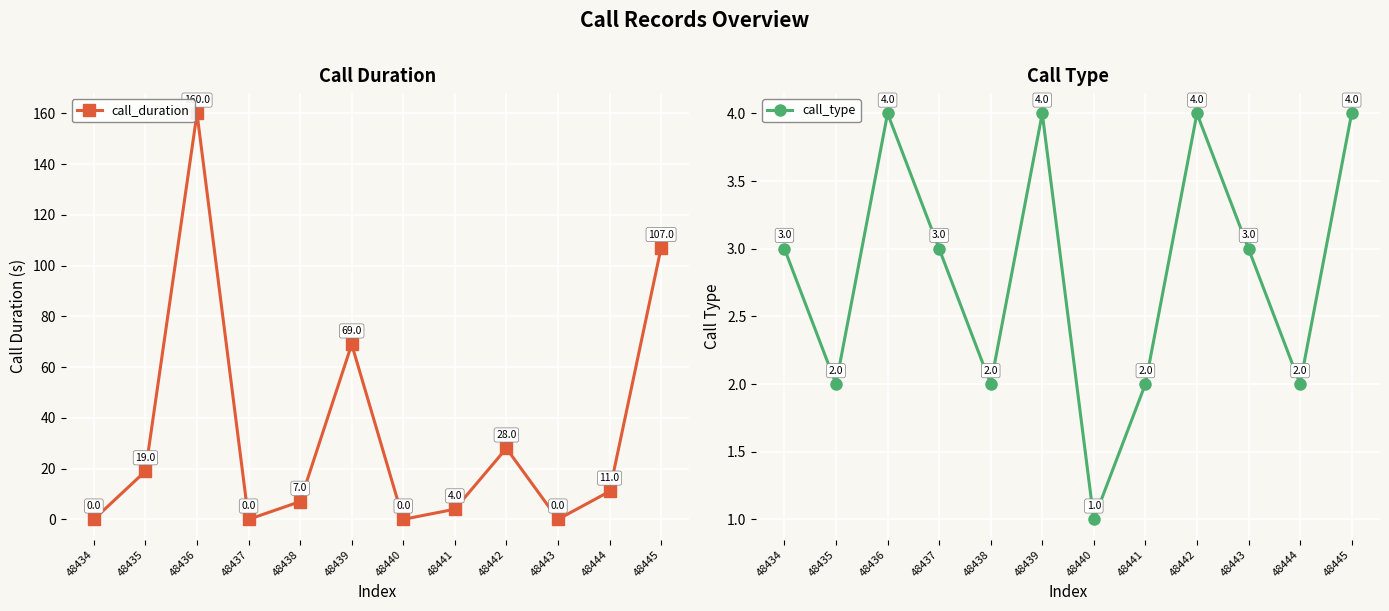

Rank the series by their average value, from lowest to highest.

call_type, call_duration